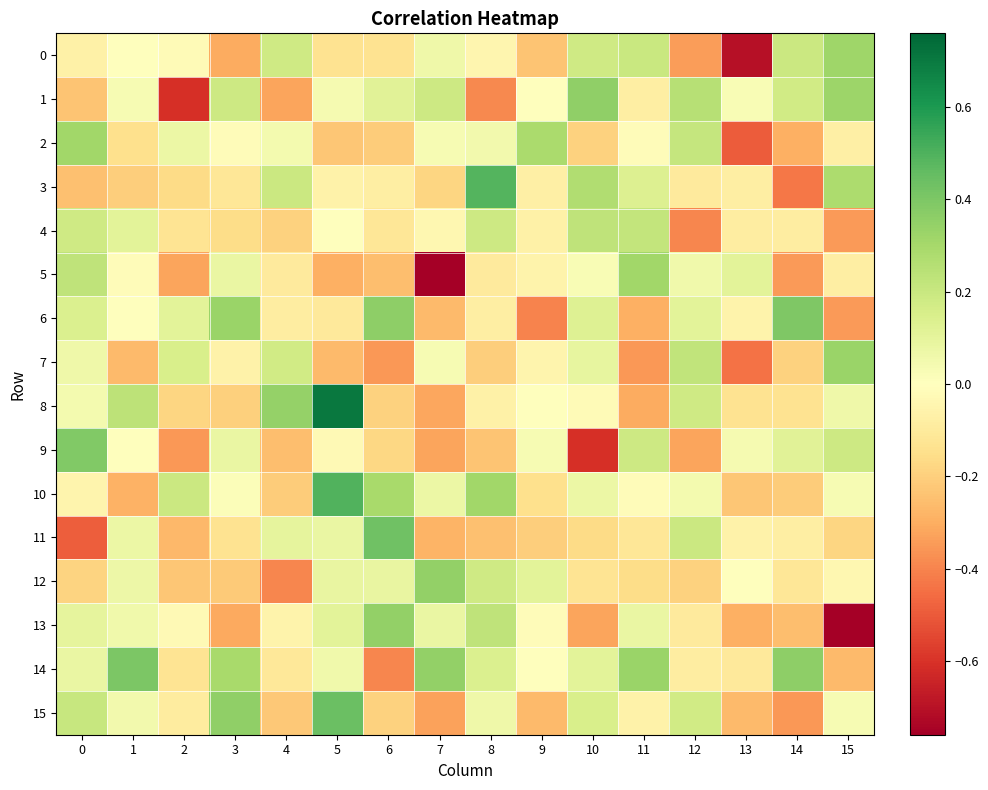

At which category is the sum across all series the highest?

5